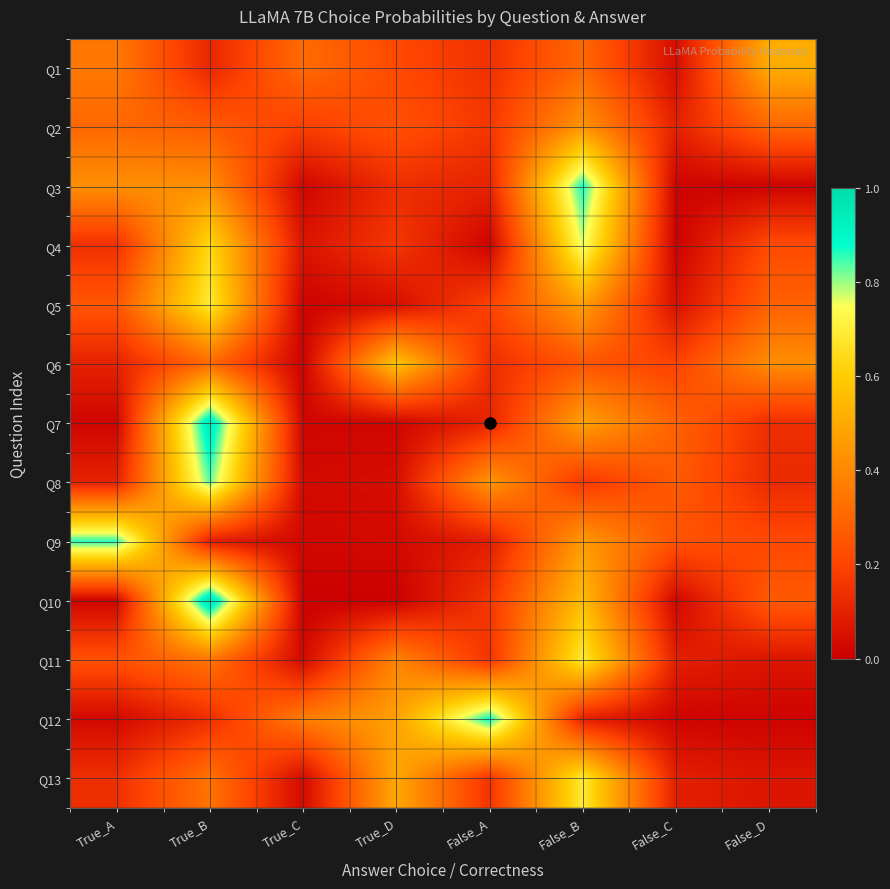

Reading right to left, list all the values displayed in this chart.

Q1: False_D=0.5	False_C=0.0	False_B=0.3	False_A=0.1	True_D=0.2	True_C=0.3	True_B=0.1	True_A=0.4
Q2: False_D=0.3	False_C=0.1	False_B=0.4	False_A=0.2	True_D=0.2	True_C=0.2	True_B=0.3	True_A=0.3
Q3: False_D=0.0	False_C=0.0	False_B=0.9	False_A=0.1	True_D=0.1	True_C=0.0	True_B=0.4	True_A=0.4
Q4: False_D=0.2	False_C=0.0	False_B=0.8	False_A=0.0	True_D=0.2	True_C=0.1	True_B=0.6	True_A=0.1
Q5: False_D=0.3	False_C=0.0	False_B=0.5	False_A=0.2	True_D=0.0	True_C=0.0	True_B=0.7	True_A=0.3
Q6: False_D=0.4	False_C=0.2	False_B=0.3	False_A=0.1	True_D=0.6	True_C=0.0	True_B=0.3	True_A=0.1
Q7: False_D=0.1	False_C=0.3	False_B=0.5	False_A=0.1	True_D=0.0	True_C=0.0	True_B=0.9	True_A=0.0
Q8: False_D=0.1	False_C=0.3	False_B=0.2	False_A=0.4	True_D=0.0	True_C=0.0	True_B=0.8	True_A=0.1
Q9: False_D=0.2	False_C=0.2	False_B=0.5	False_A=0.1	True_D=0.0	True_C=0.0	True_B=0.1	True_A=0.9
Q10: False_D=0.3	False_C=0.0	False_B=0.6	False_A=0.2	True_D=0.0	True_C=0.0	True_B=1.0	True_A=0.0
Q11: False_D=0.1	False_C=0.1	False_B=0.7	False_A=0.2	True_D=0.4	True_C=0.0	True_B=0.3	True_A=0.2
Q12: False_D=0.0	False_C=0.0	False_B=0.1	False_A=0.9	True_D=0.5	True_C=0.4	True_B=0.1	True_A=0.0
Q13: False_D=0.1	False_C=0.1	False_B=0.7	False_A=0.2	True_D=0.5	True_C=0.0	True_B=0.3	True_A=0.1